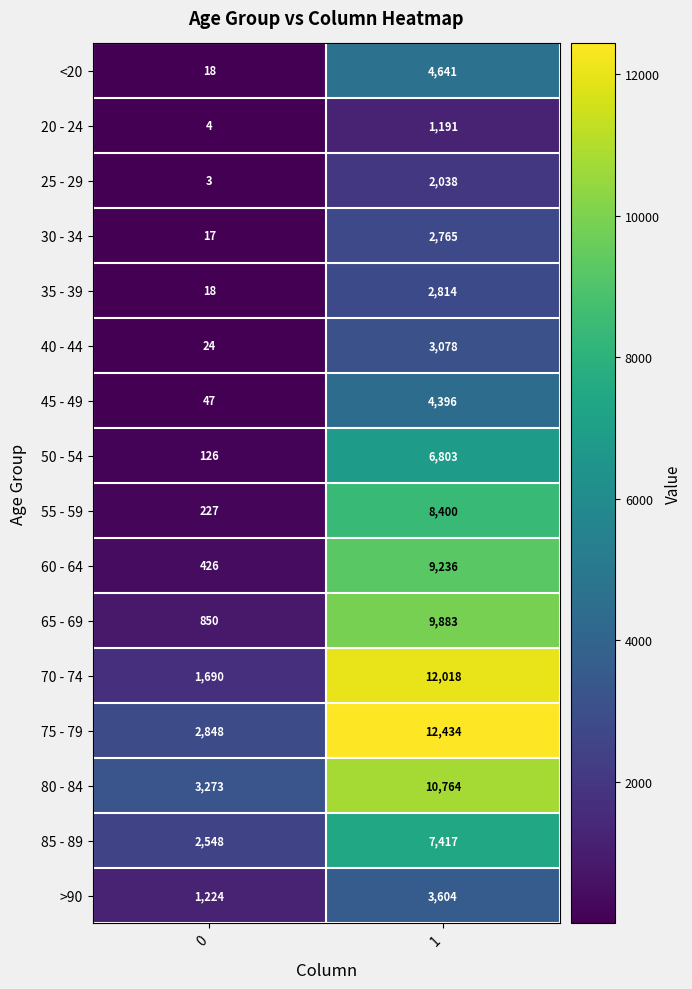

What is the difference between the highest and lowest values at 0?

3270